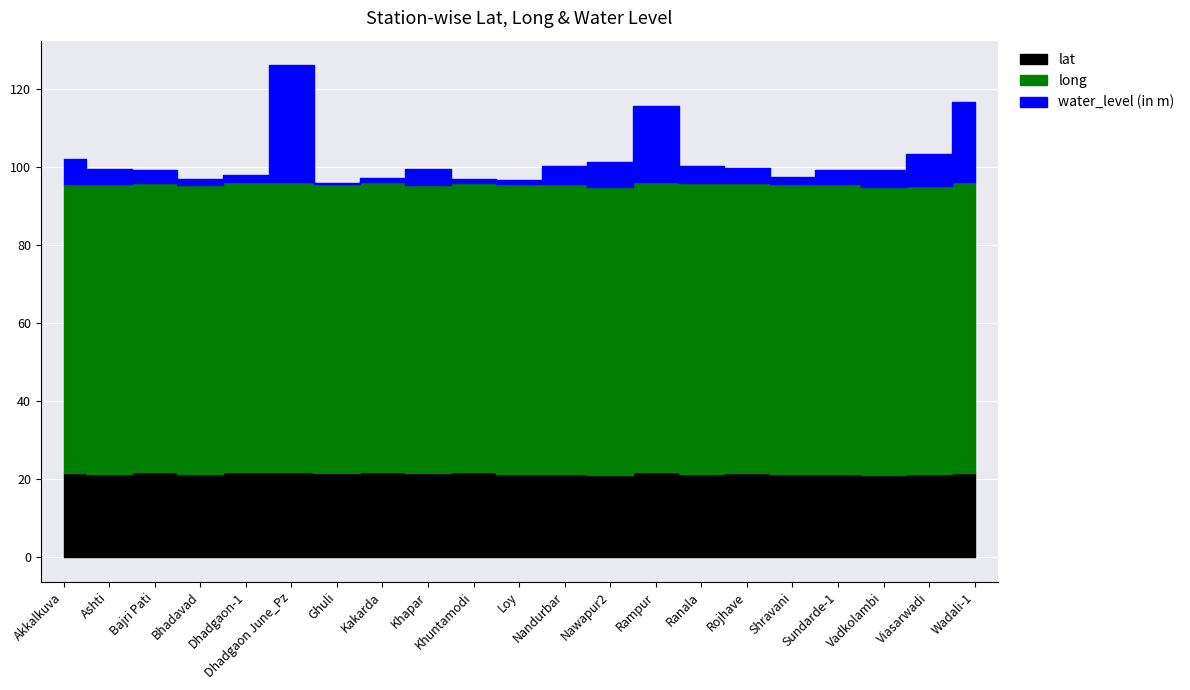

True or false: long and lat cross at least once.

False